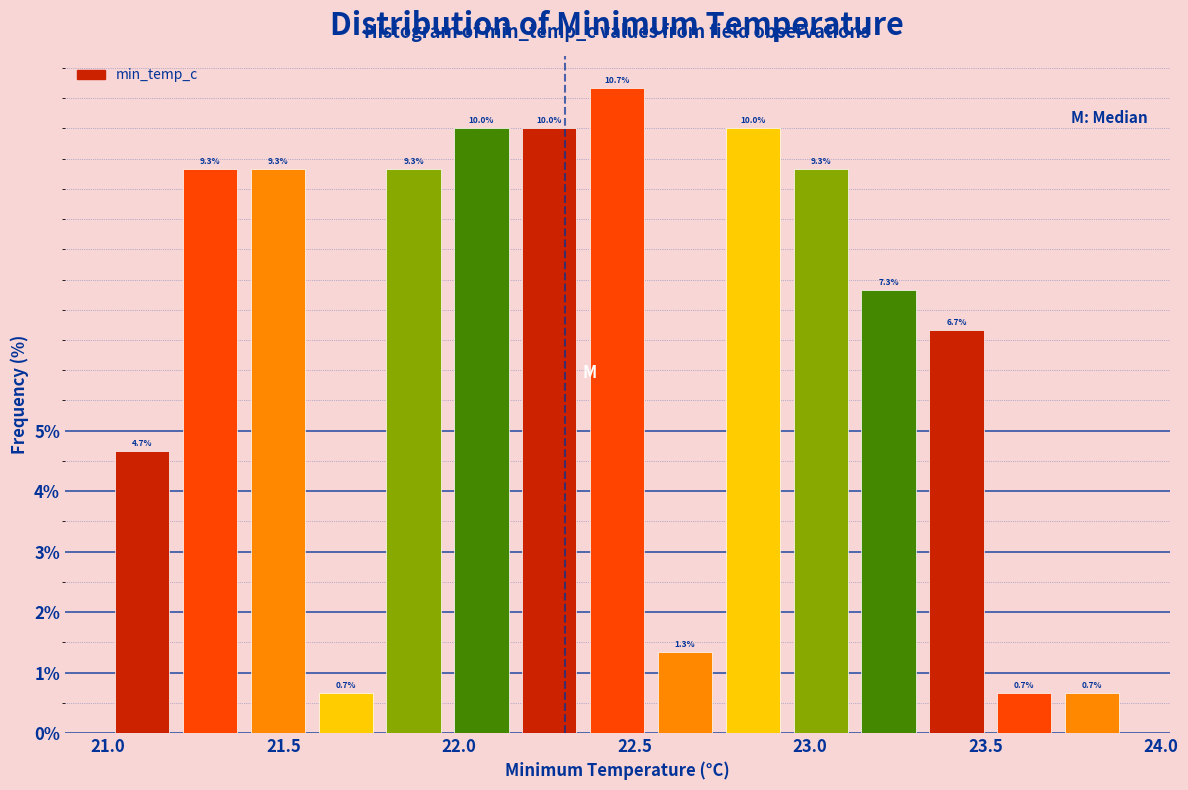

Around what value on the x-axis is the tallest bar? Give the approximate position of its centre, as read against the axis.

22.45